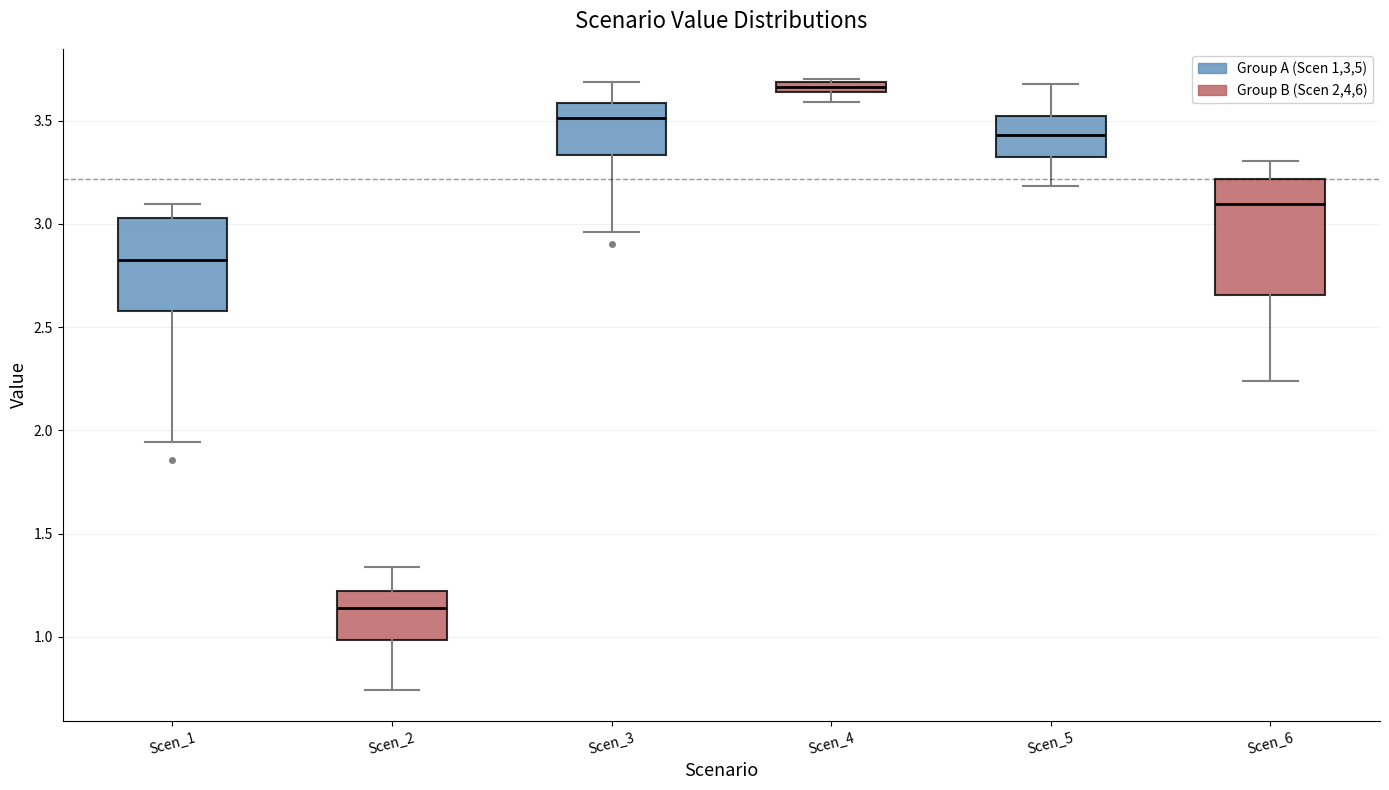

Where is the upper edge of the box for Scen_3 on the y-axis? The values are not printed on the chart, so give them approximately, as read against the axis.

3.60